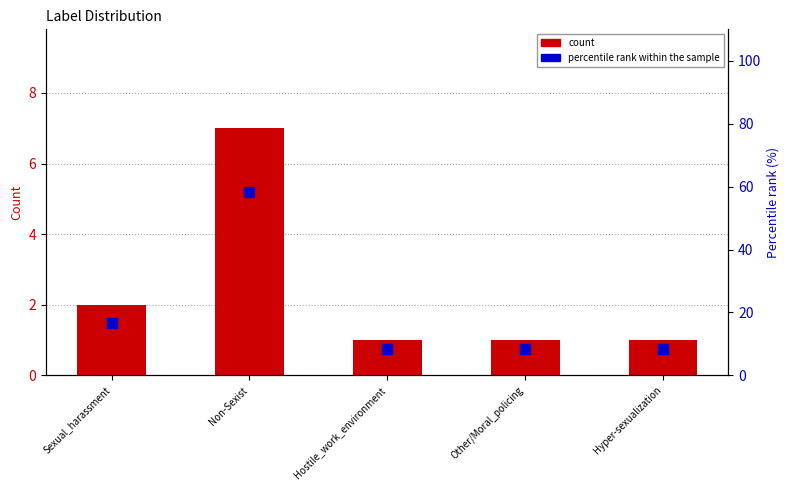

Which series has the largest total across all categories?

percentile rank within the sample